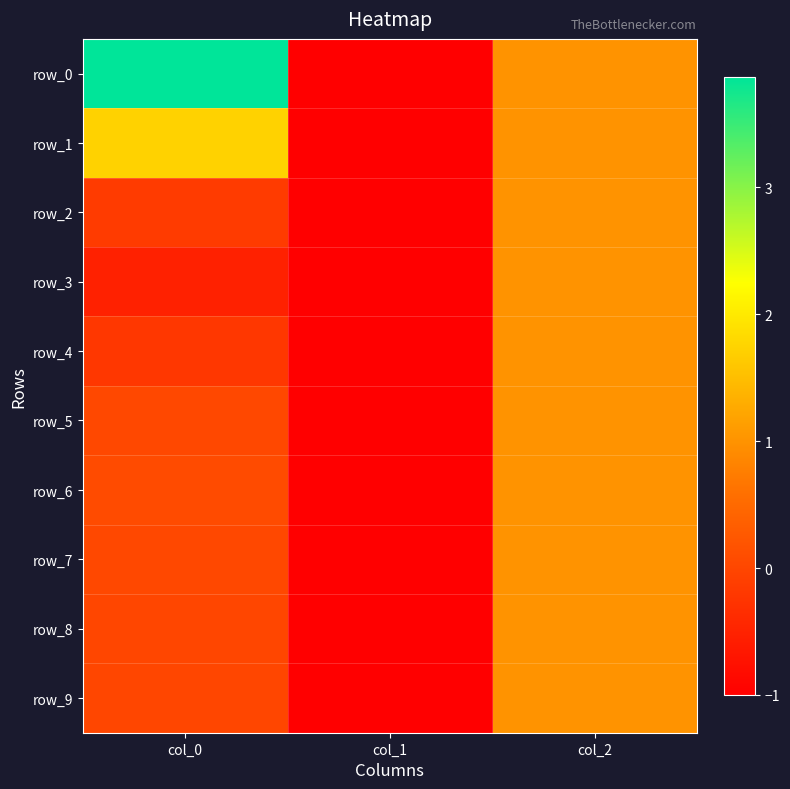

What is the greatest value displayed?

3.9